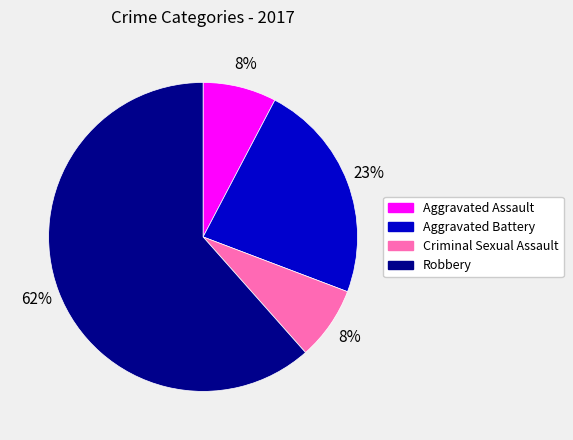

Between Robbery and Aggravated Battery, which is larger?

Robbery